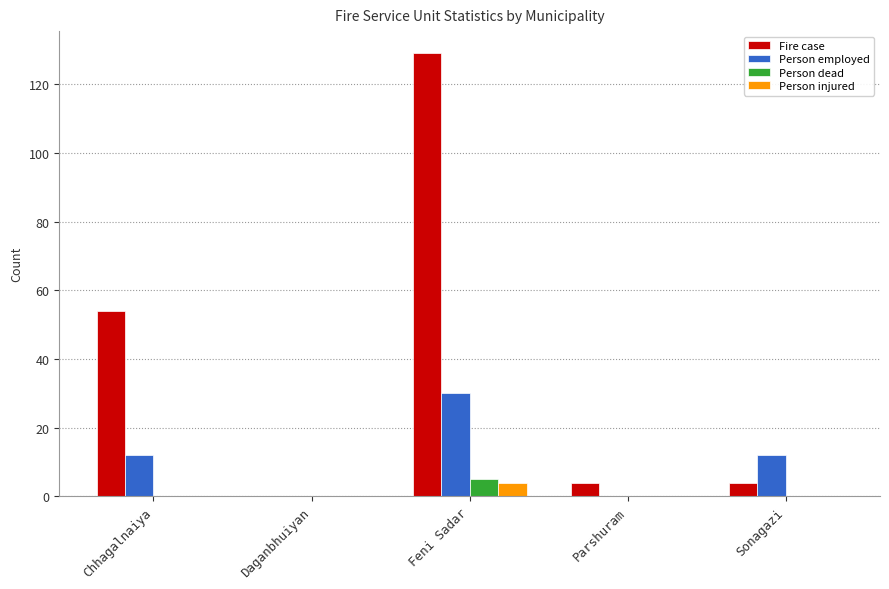

How many data points does each series have?

5